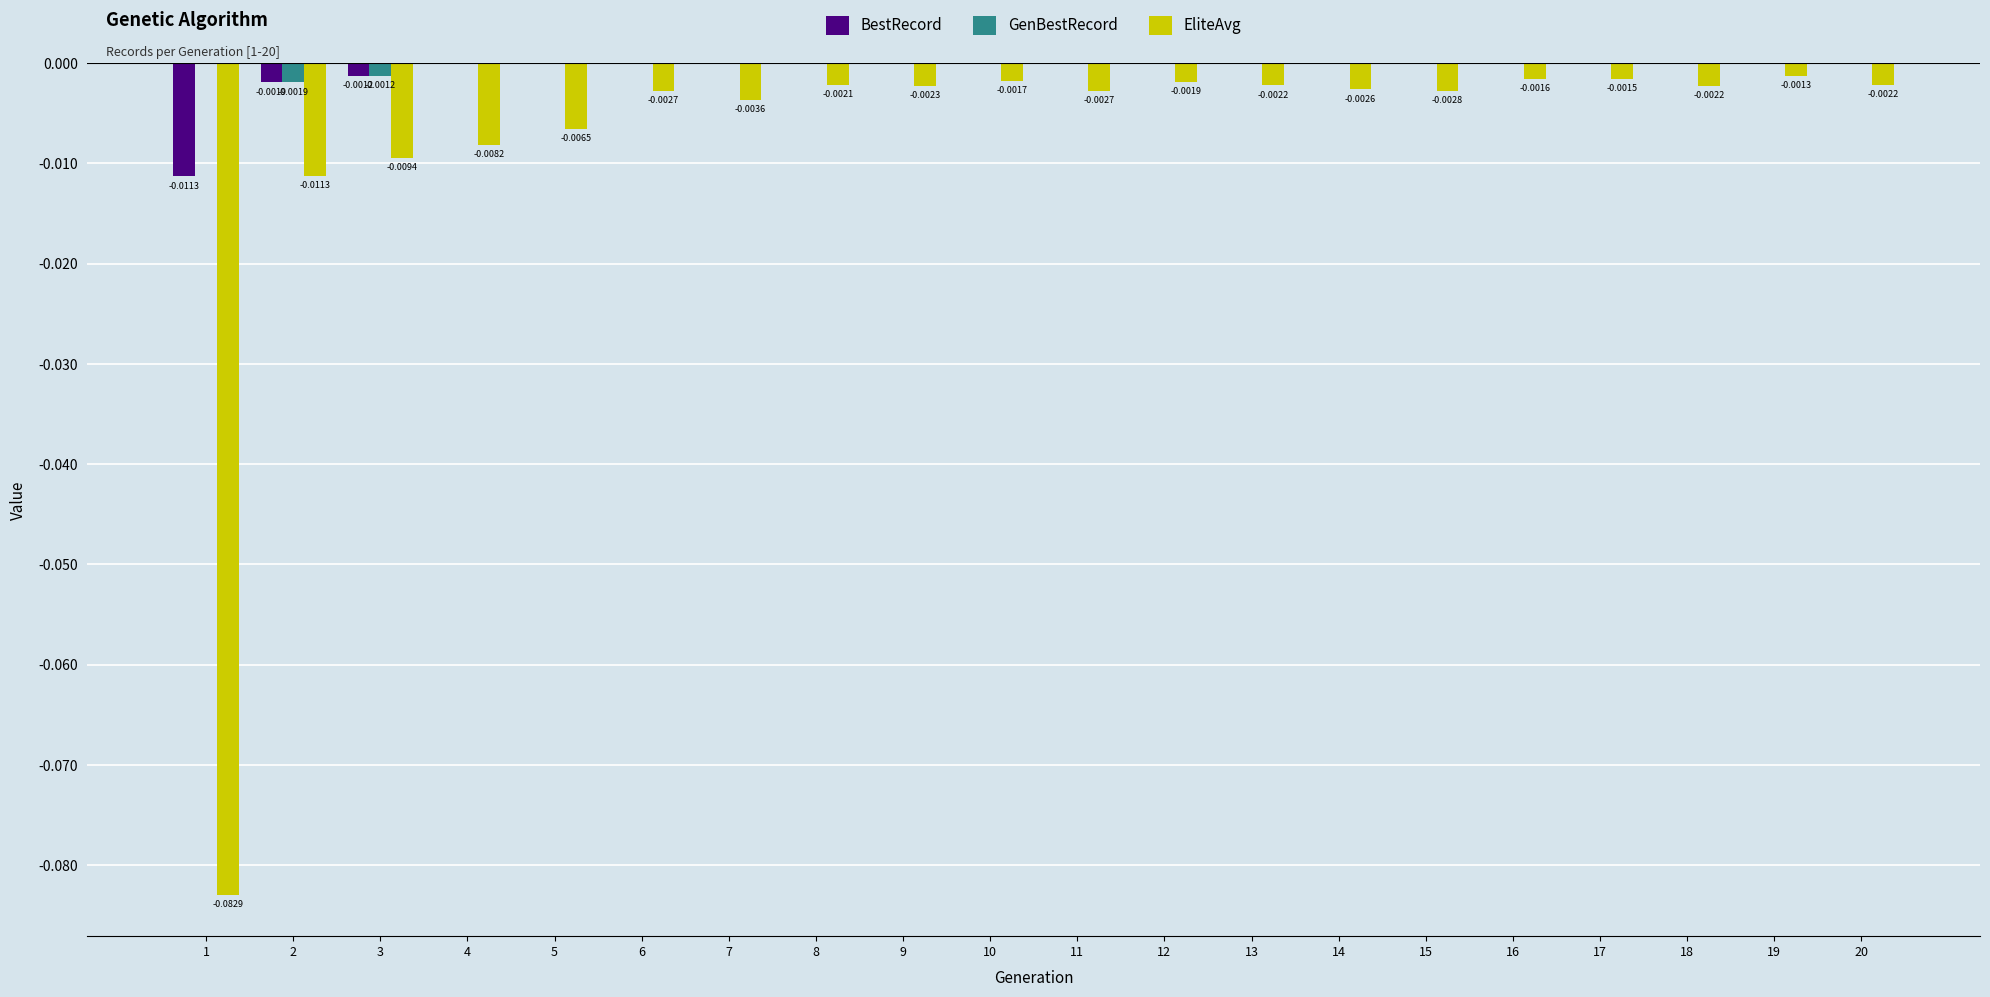

Is the value of EliteAvg at 5 greater than the value of BestRecord at 19?

No